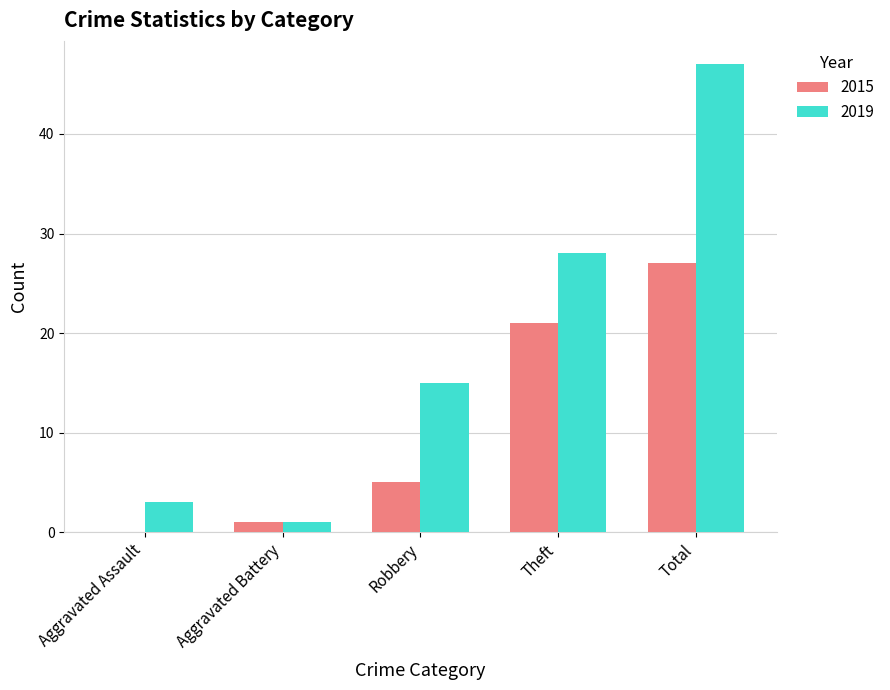

What is the sum of all 2019 values?

94